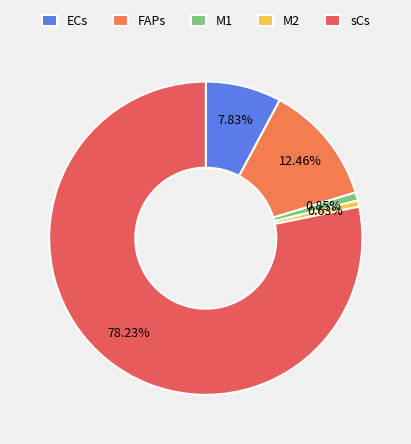

To the nearest percent, what is the average slice percentage?

20%